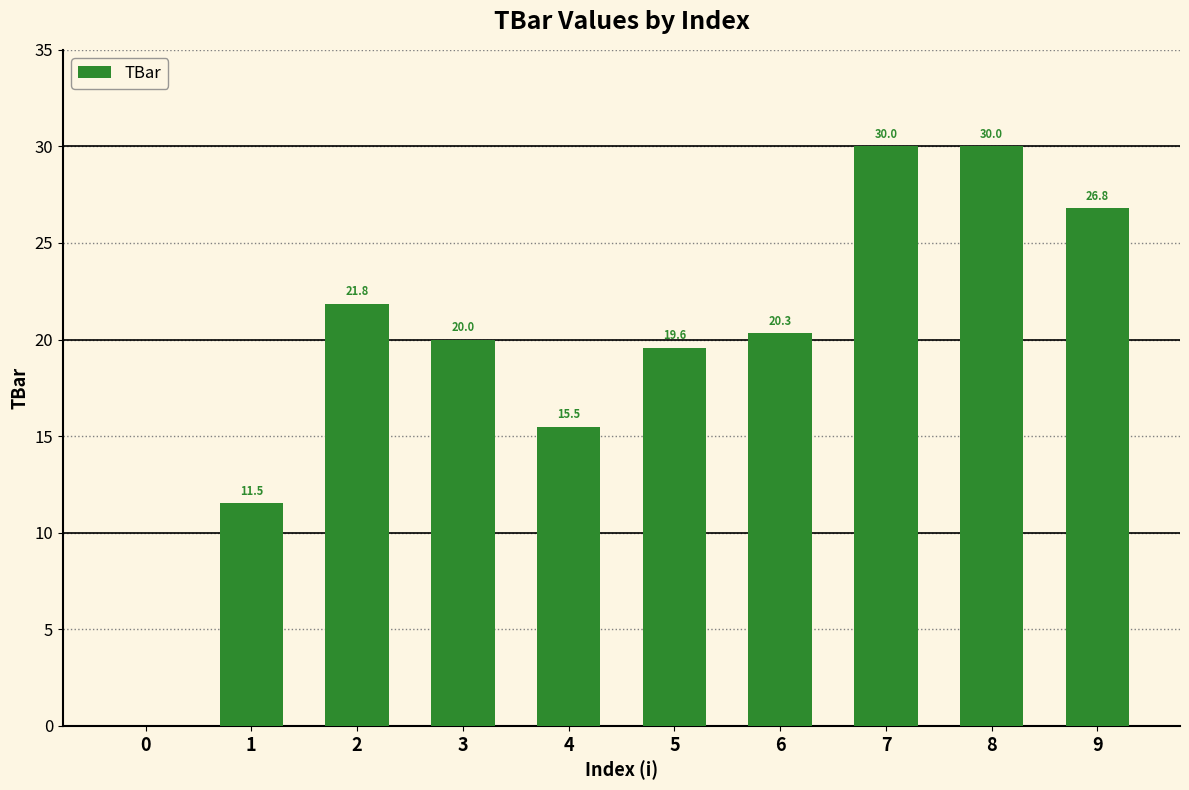

Is it true that the value at 7 is 53.9?

False